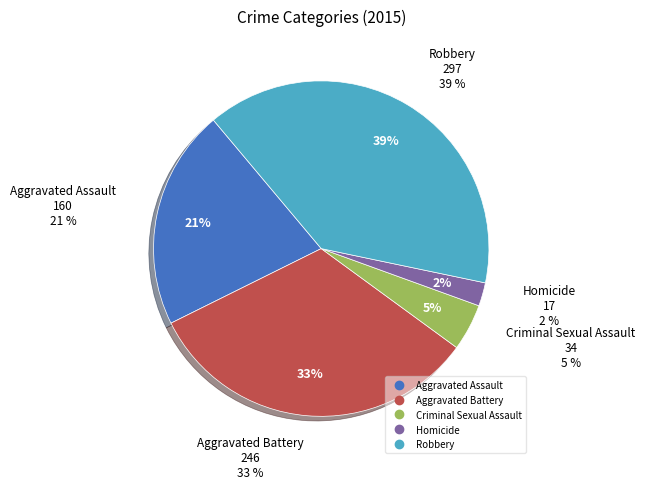

What is the smallest slice in the pie chart?

Homicide